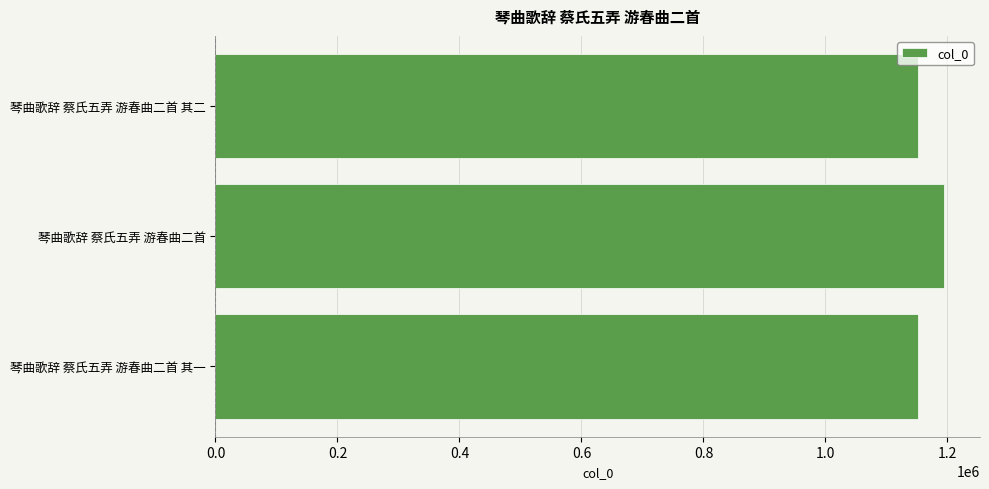

How many values are below 1151666?

1